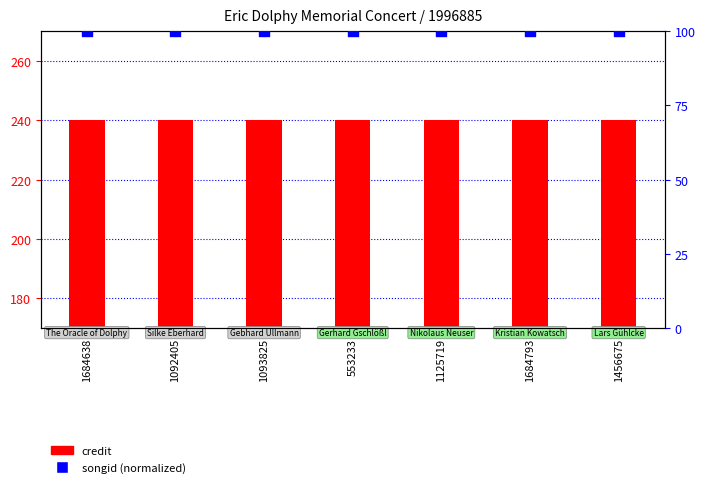

At which category is the sum across all series the highest?

1684638